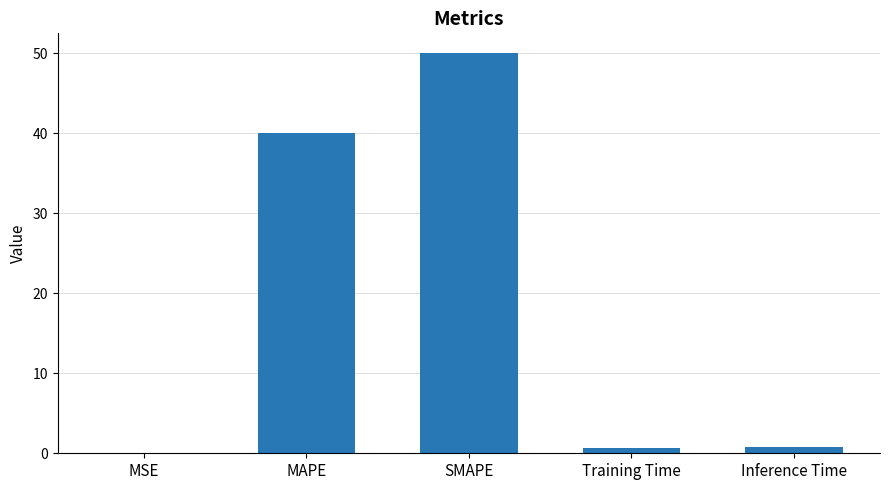

What is the change in value from MAPE to SMAPE?

+10.0